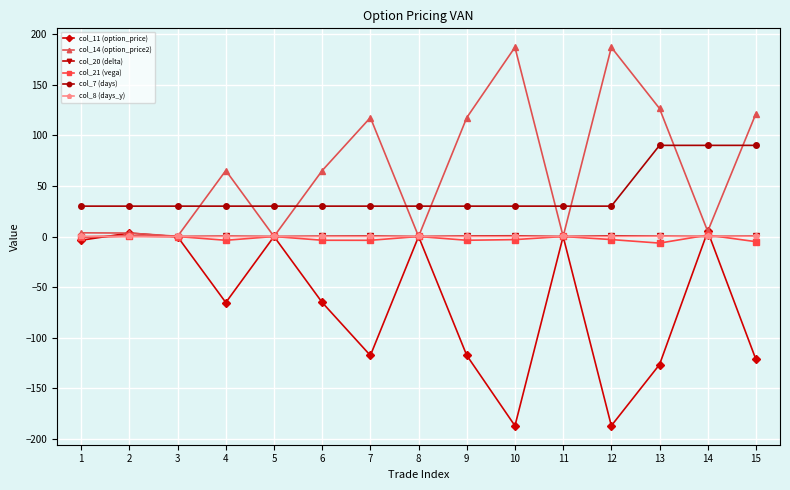

How many values in the col_11 (option_price) series are below -65?

8